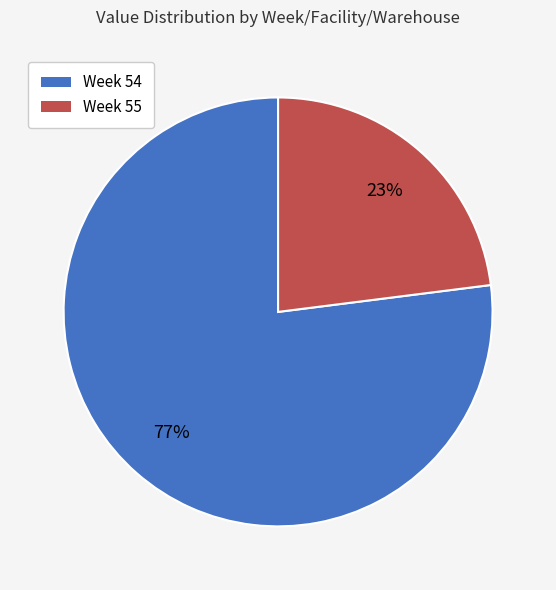

How many slices are in this pie chart?

2